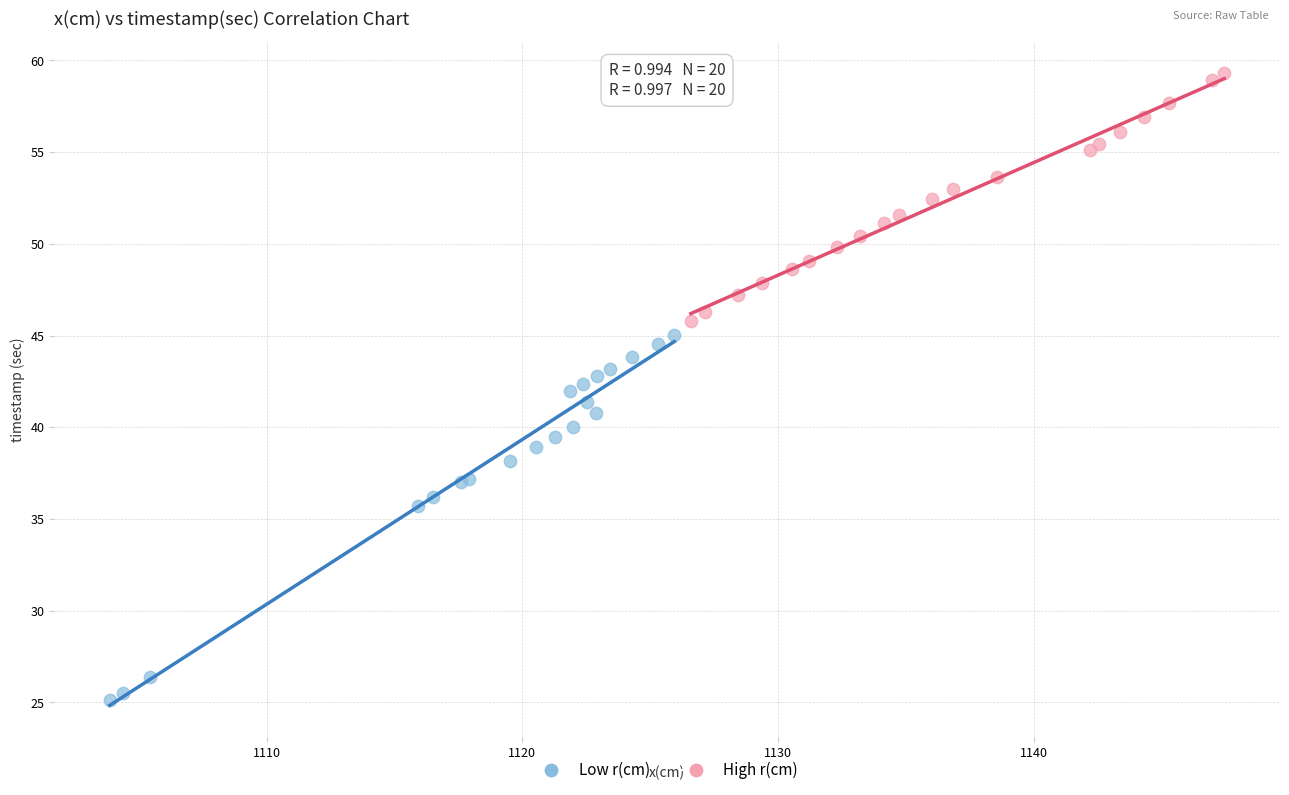

Which series has the widest spread of Y values?

Low r(cm)